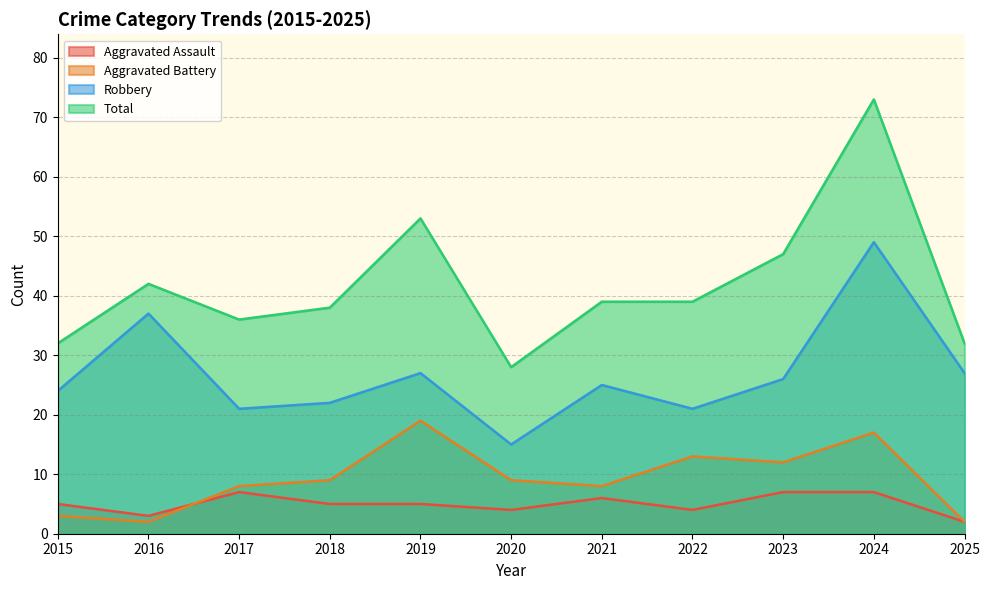

Between 2019 and 2021, which is larger?

2021